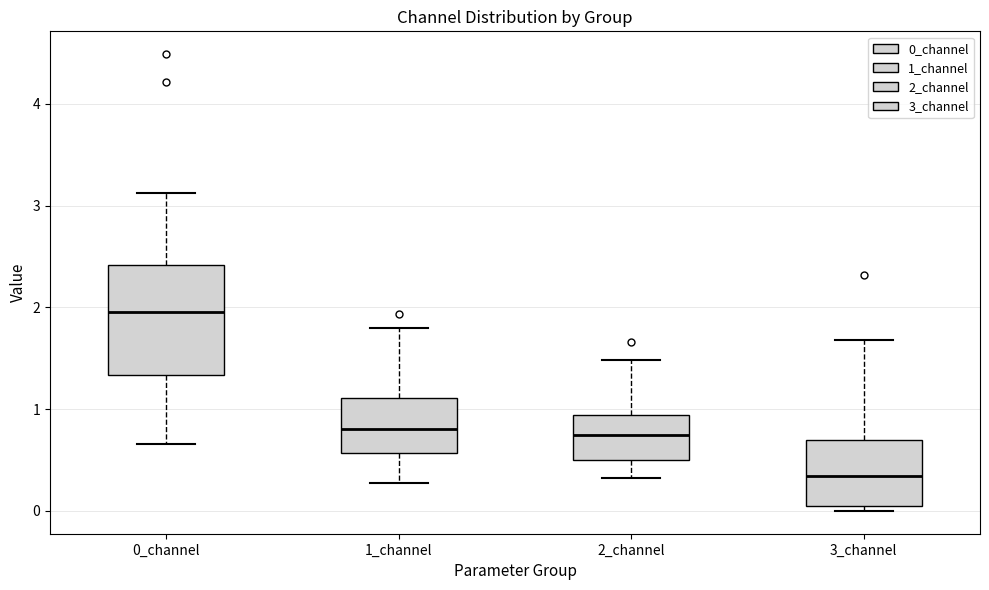

Where is the lower edge of the box for 2_channel on the y-axis? The values are not printed on the chart, so give them approximately, as read against the axis.

0.5